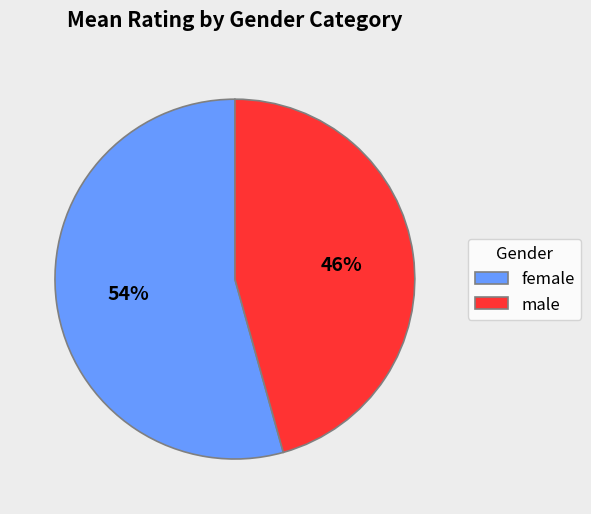

True or false: male accounts for 46% of the total.

True